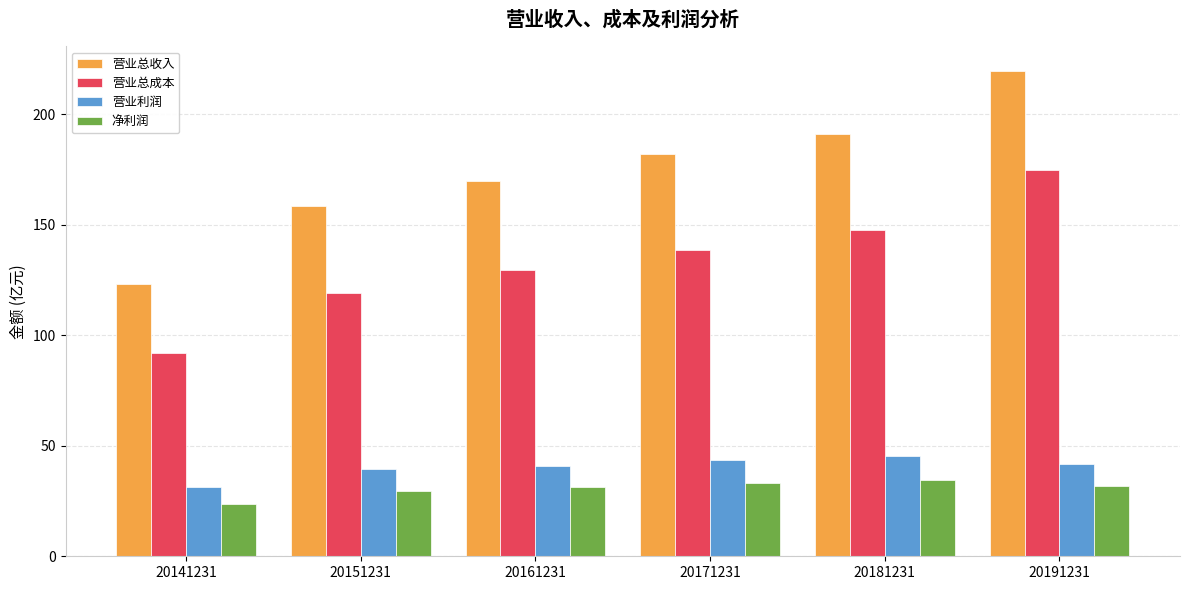

How many groups of bars are there?

6